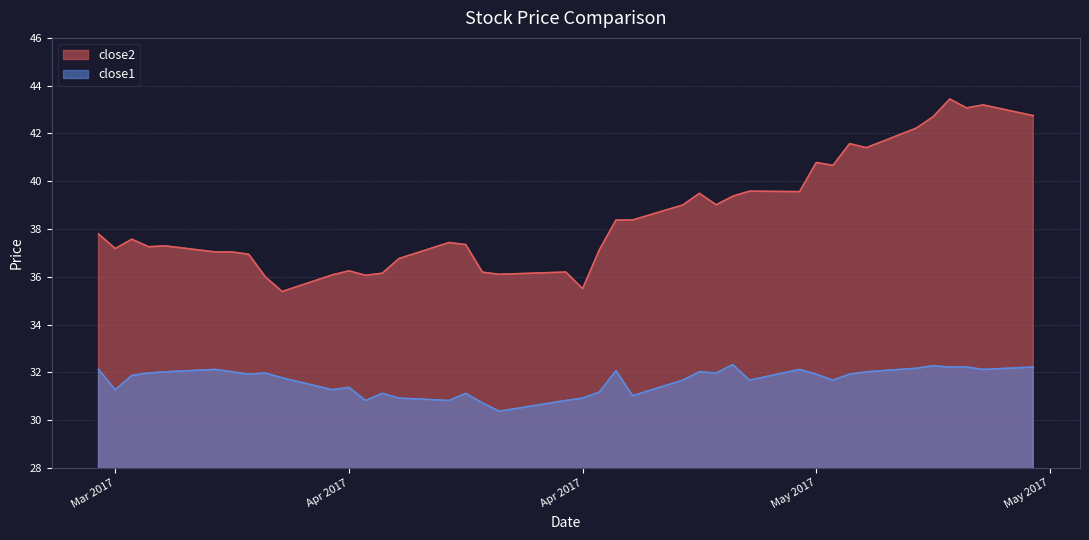

What is the sum of all close2 values?

1541.3